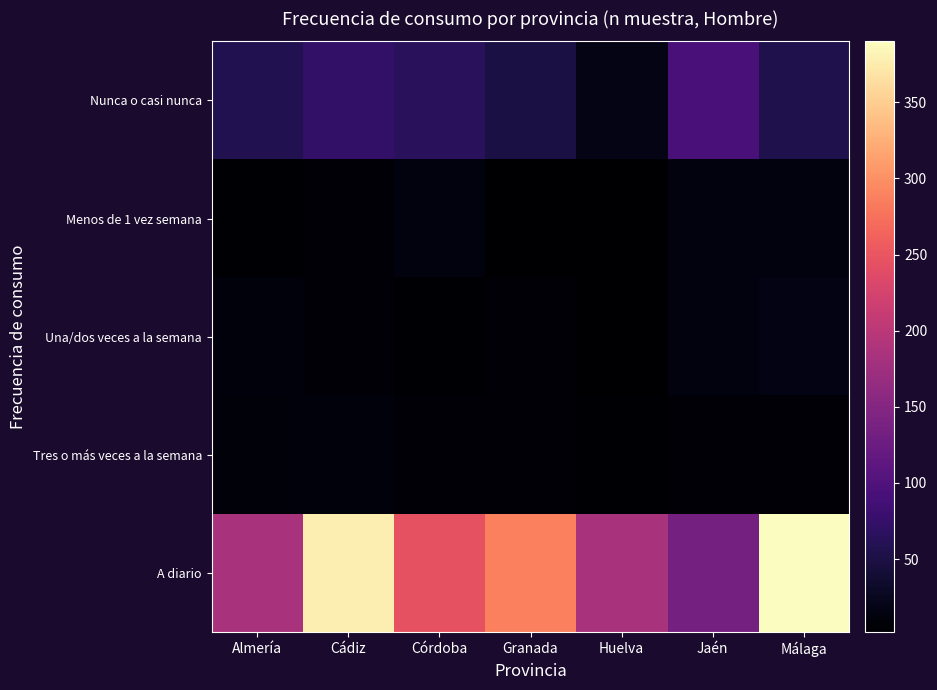

Reading right to left, what are all the values shown in this chart?

Nunca o casi nunca: Málaga=55	Jaén=93	Huelva=18	Granada=50	Córdoba=65	Cádiz=72	Almería=58
Menos de 1 vez semana: Málaga=13	Jaén=13	Huelva=2	Granada=3	Córdoba=13	Cádiz=7	Almería=4
Una/dos veces a la semana: Málaga=17	Jaén=13	Huelva=2	Granada=6	Córdoba=4	Cádiz=8	Almería=10
Tres o más veces a la semana: Málaga=8	Jaén=6	Huelva=5	Granada=8	Córdoba=7	Cádiz=10	Almería=9
A diario: Málaga=390	Jaén=134	Huelva=185	Granada=287	Córdoba=246	Cádiz=377	Almería=184